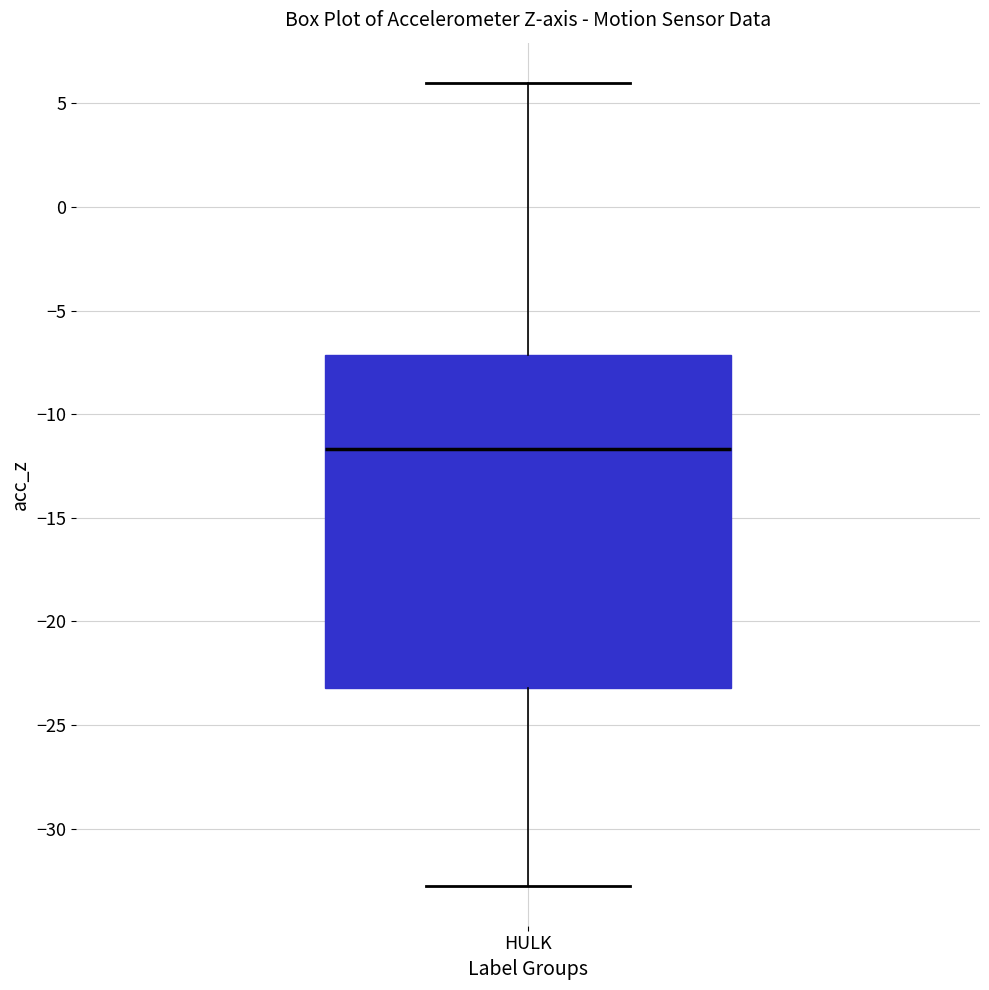

Where does the lower whisker of the box for HULK end on the y-axis? The values are not printed on the chart, so give them approximately, as read against the axis.

-32.5